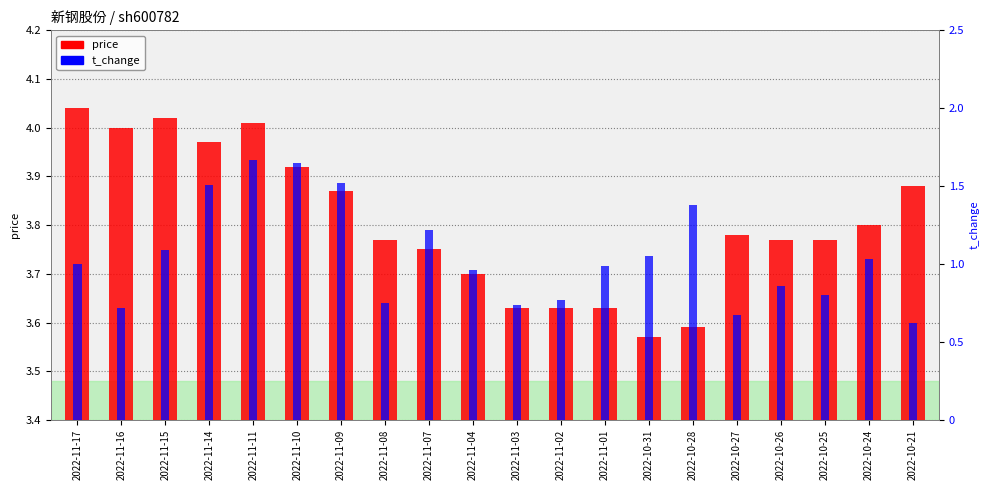

What is the minimum value shown in the chart?

0.6